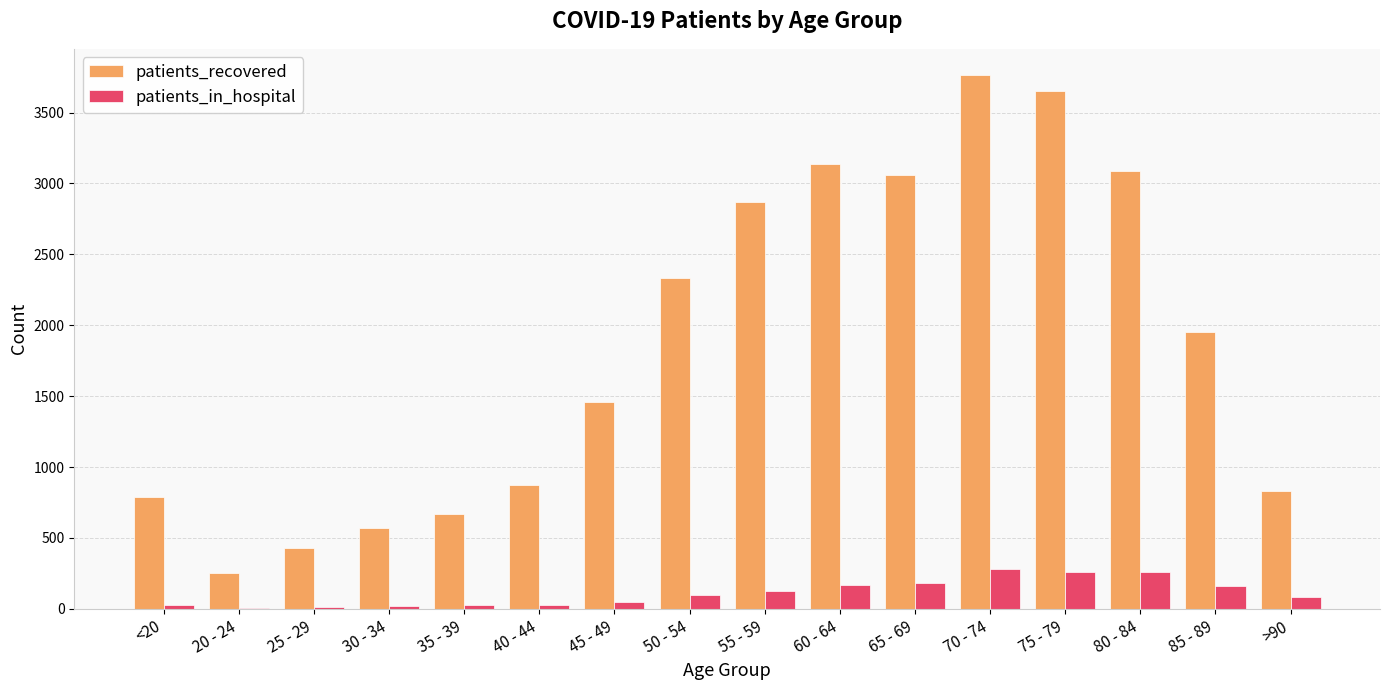

The value of patients_recovered at 85 - 89 is 3372. True or false?

False